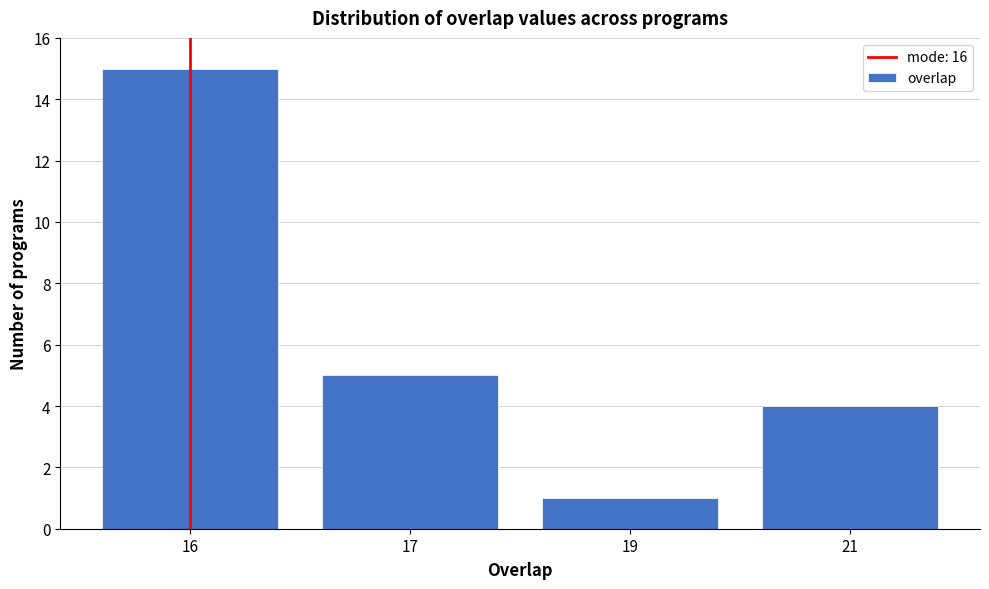

Reading right to left, extract all data points from this chart.

21=4	19=1	17=5	16=15